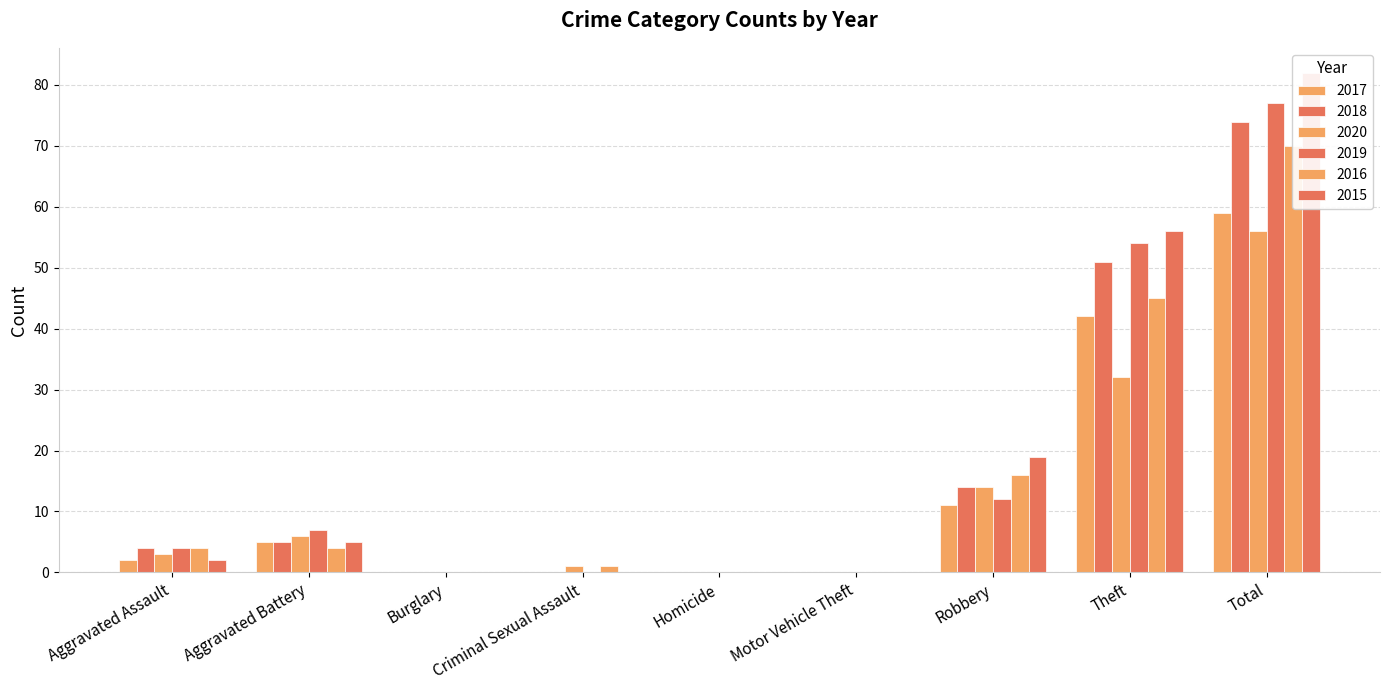

What is the difference between the 2019 values at Aggravated Assault and Motor Vehicle Theft?

4